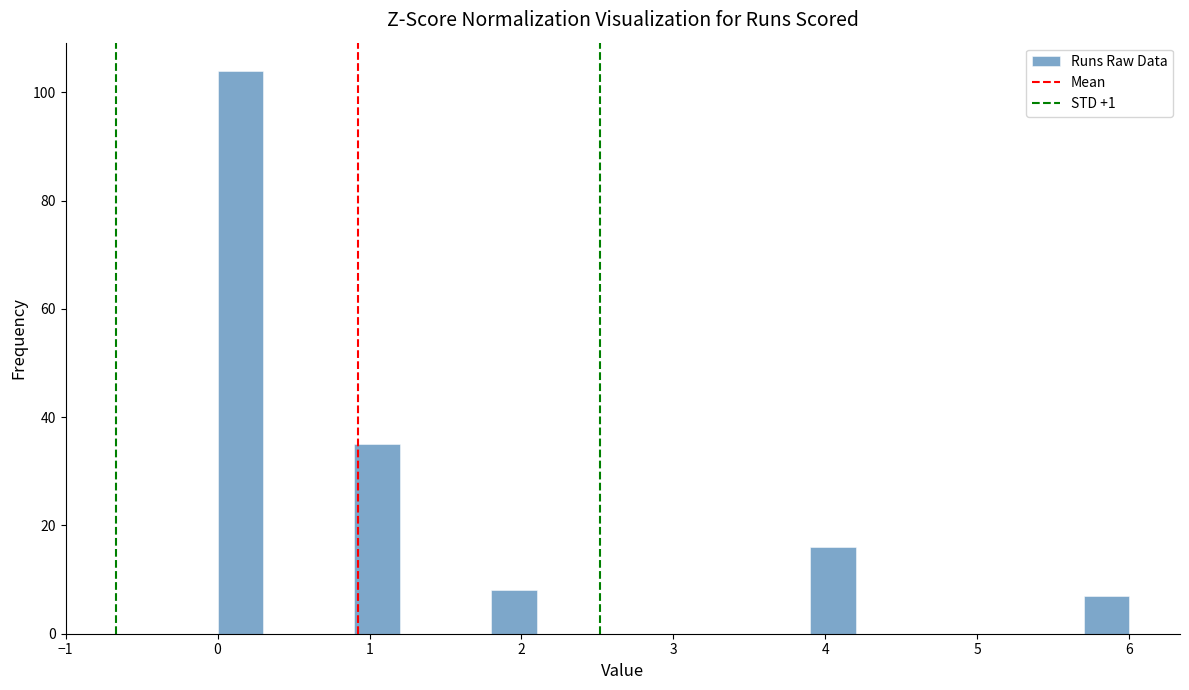

Around what value on the x-axis is the tallest bar? Give the approximate position of its centre, as read against the axis.

0.2